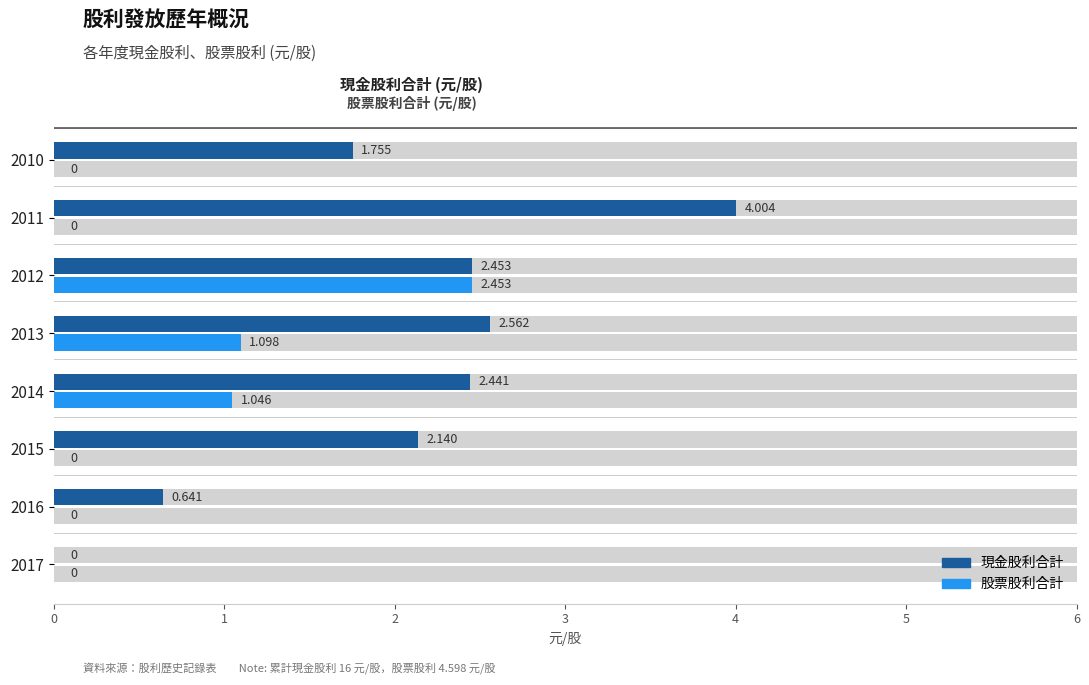

Which series has the largest total across all categories?

現金股利合計